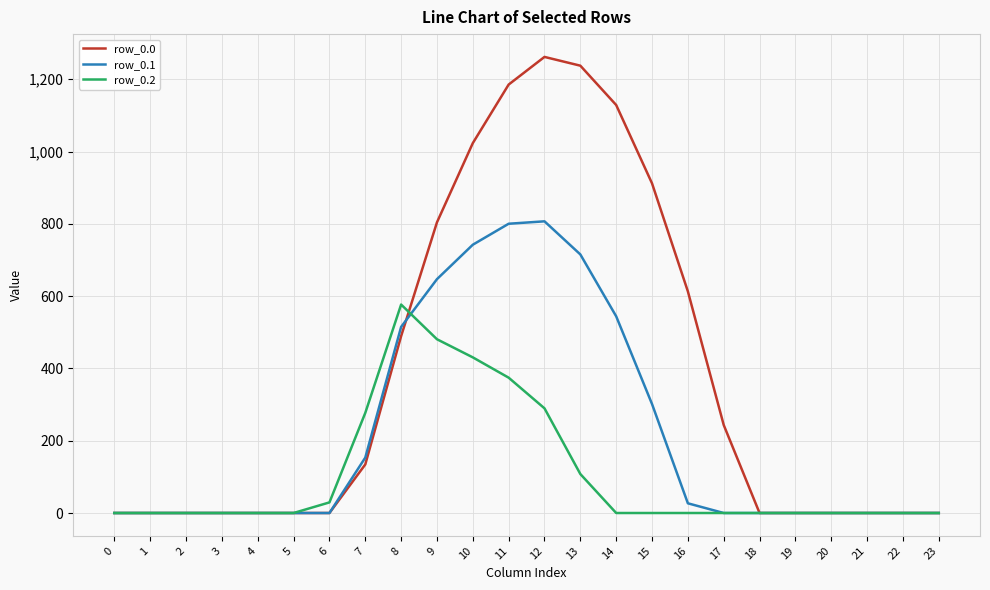

Rank the series by their maximum value, from highest to lowest.

row_0.0, row_0.1, row_0.2